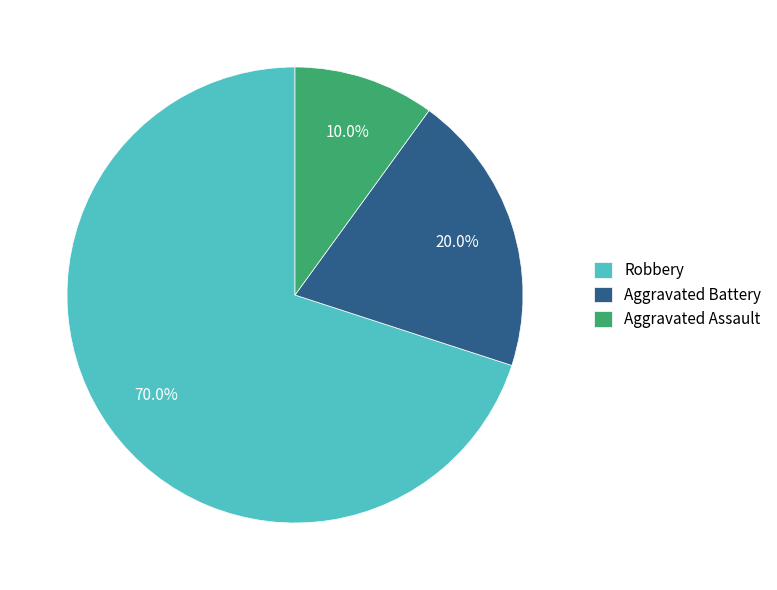

To the nearest percent, what is the difference between the Aggravated Battery and Aggravated Assault slice percentages?

10%